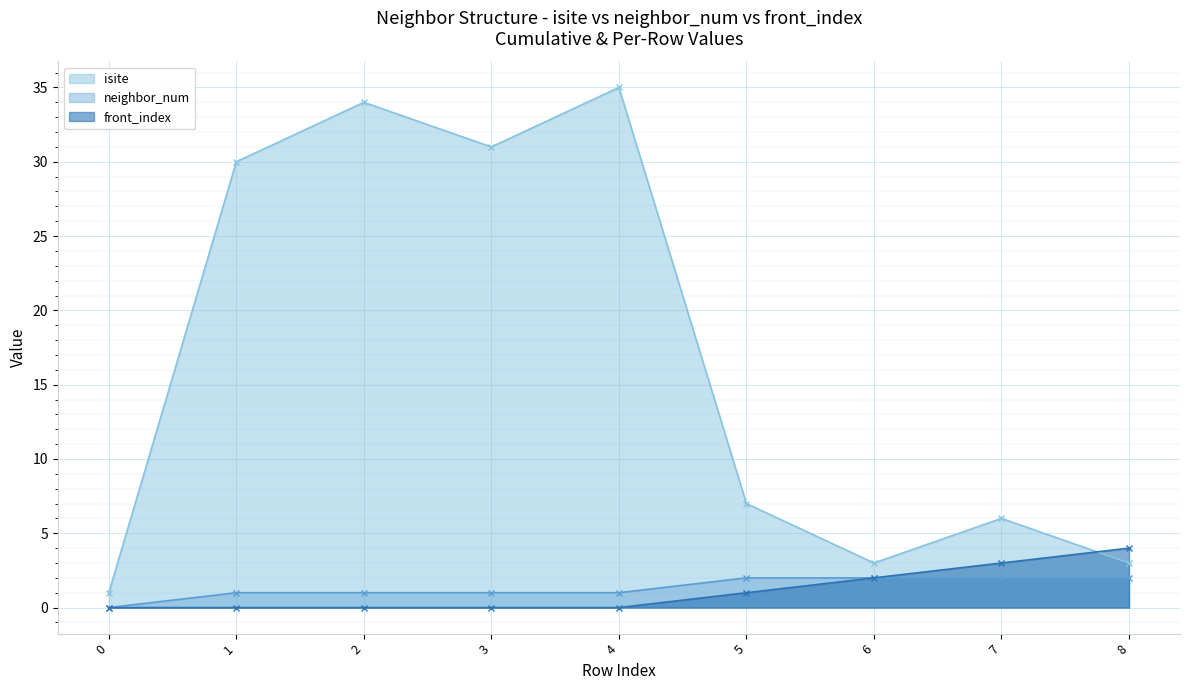

The isite series shows 31 at 3. True or false?

True